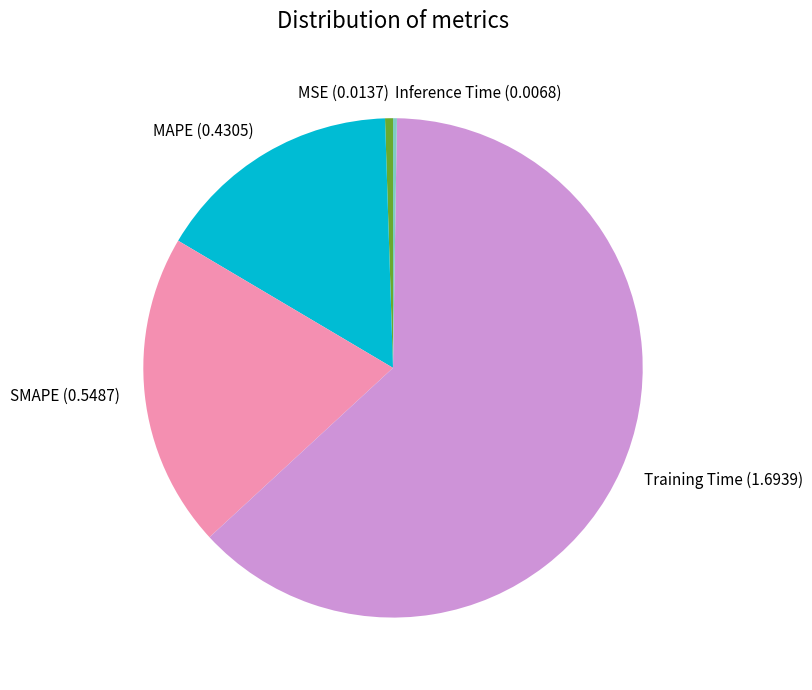

Is the sum of Training Time and MSE greater than half?

Yes